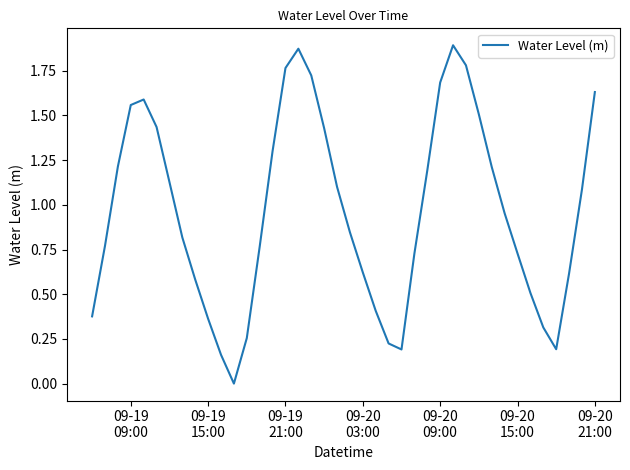

What is the maximum value shown in the chart?

1.9